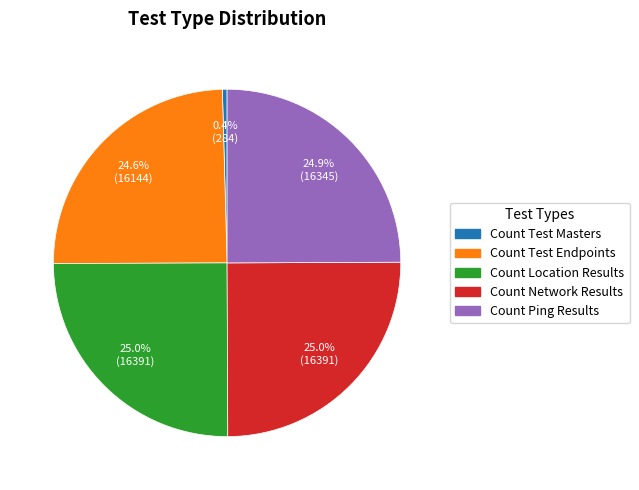

Is there a majority slice in this chart?

No